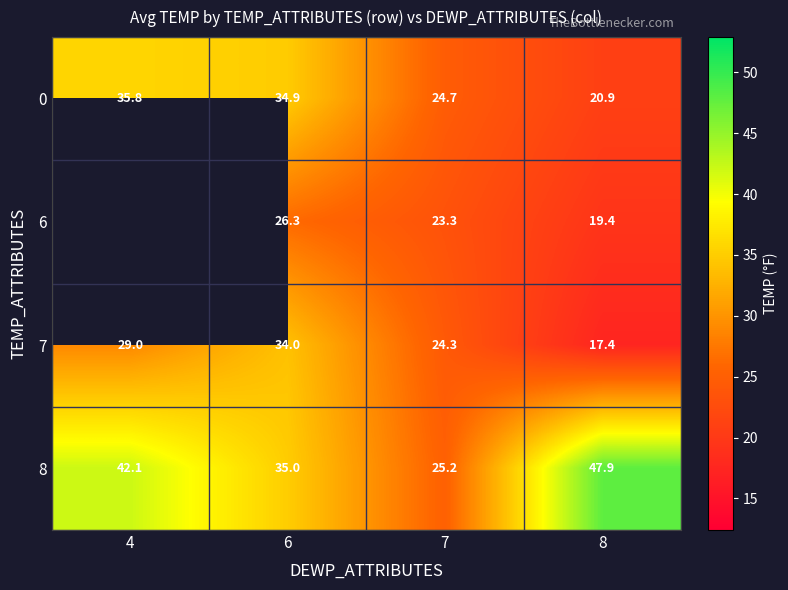

List the labels in order of 0 value, largest first.

4, 6, 7, 8